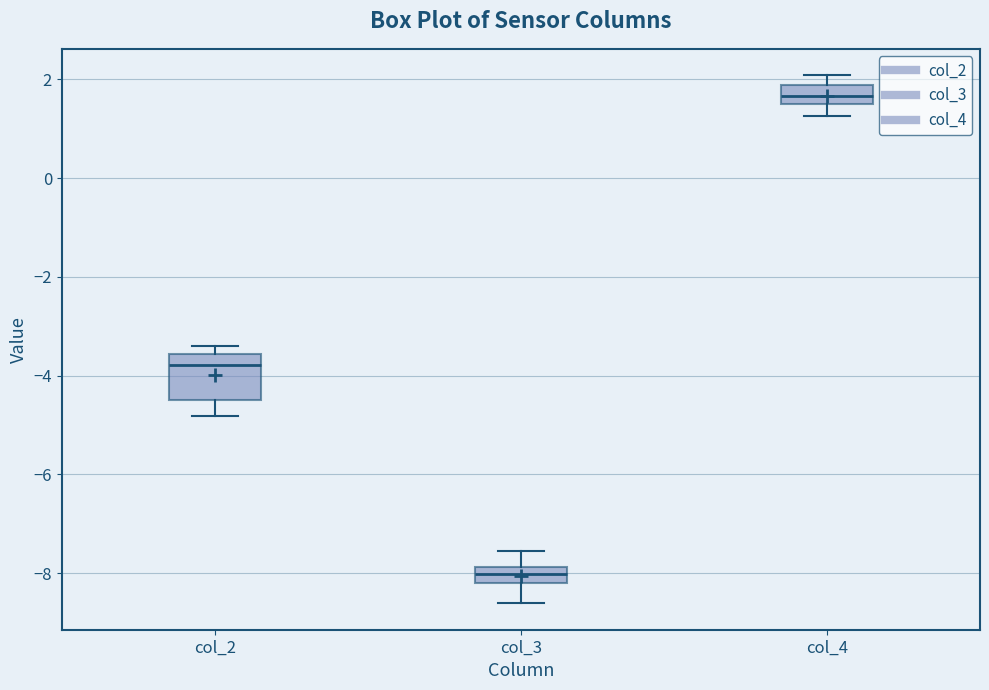

Which box's median line is the highest?

col_4